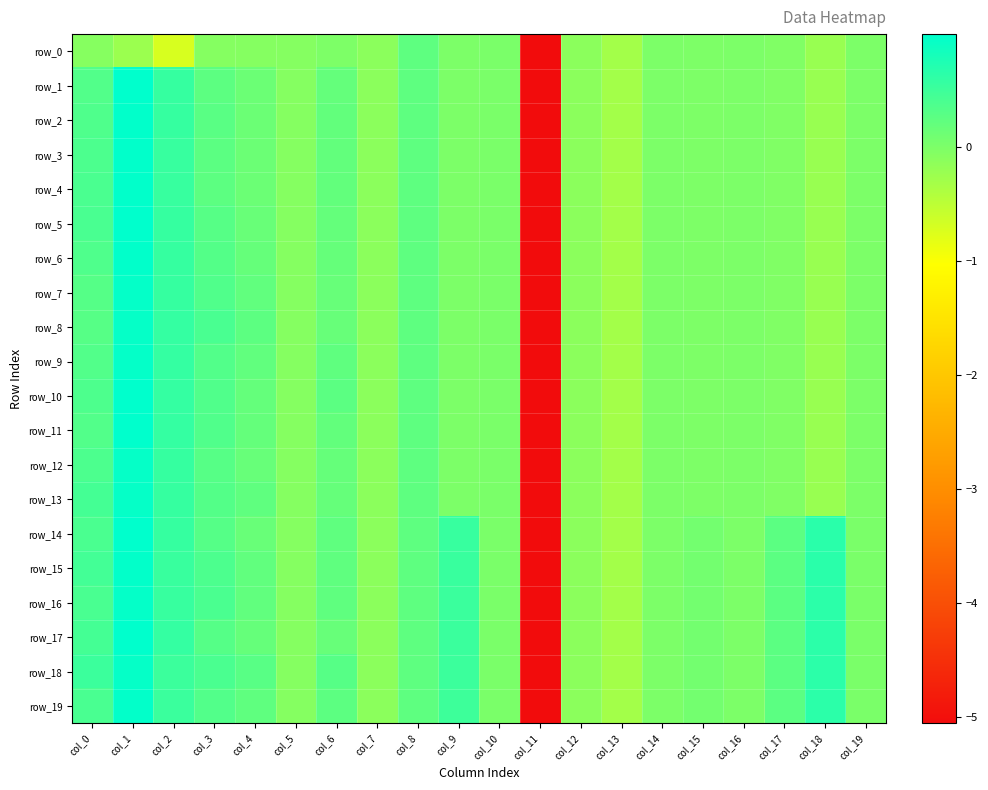

Which has a higher value, col_6 or col_7?

col_6